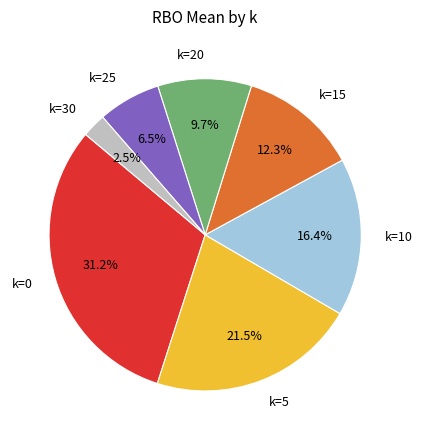

Which slice is the smallest?

k=30